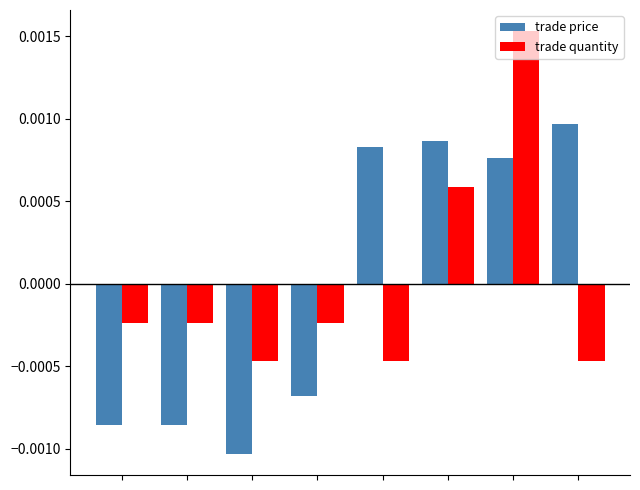

List the series in order of their peak value, highest first.

trade quantity, trade price